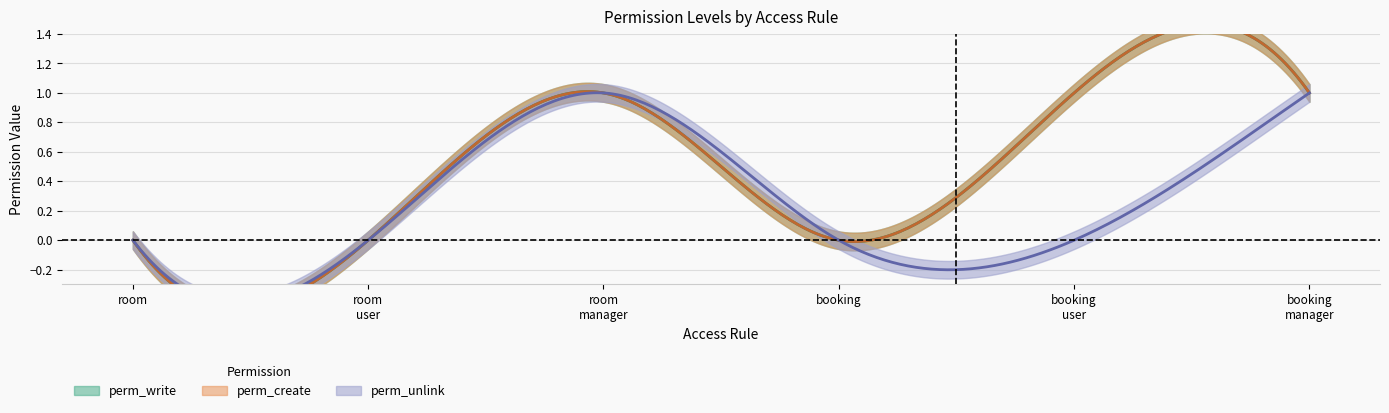

What are all the series names shown in the legend?

perm_write, perm_create, perm_unlink